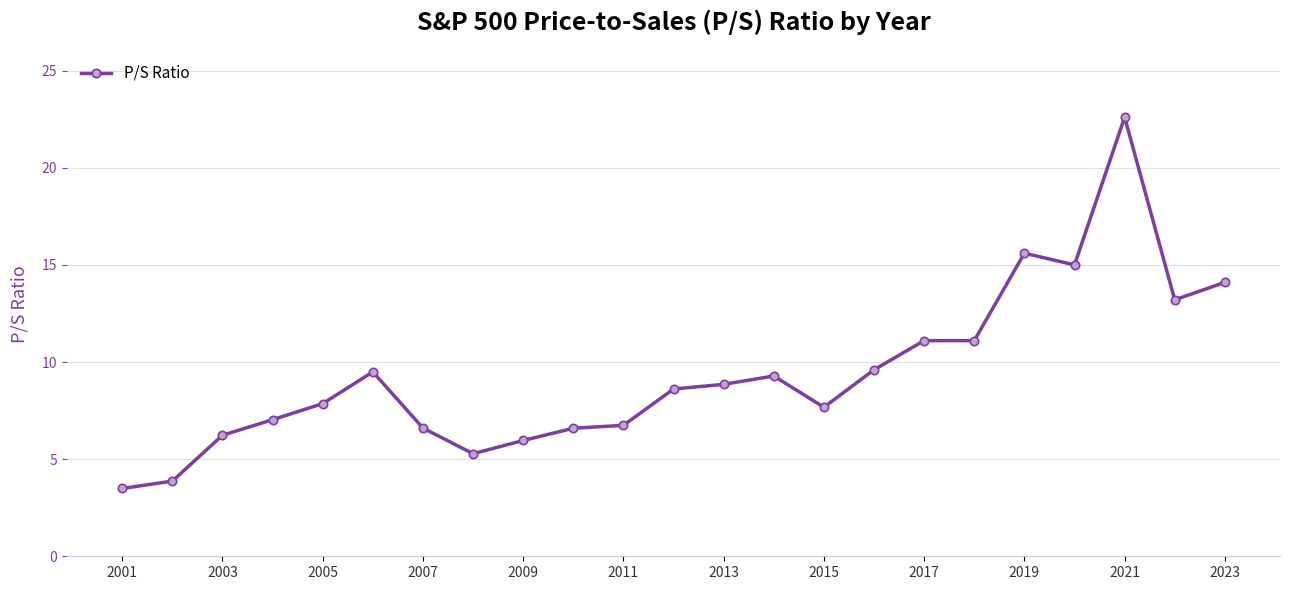

True or false: the data has more than 1 interior local peaks.

True